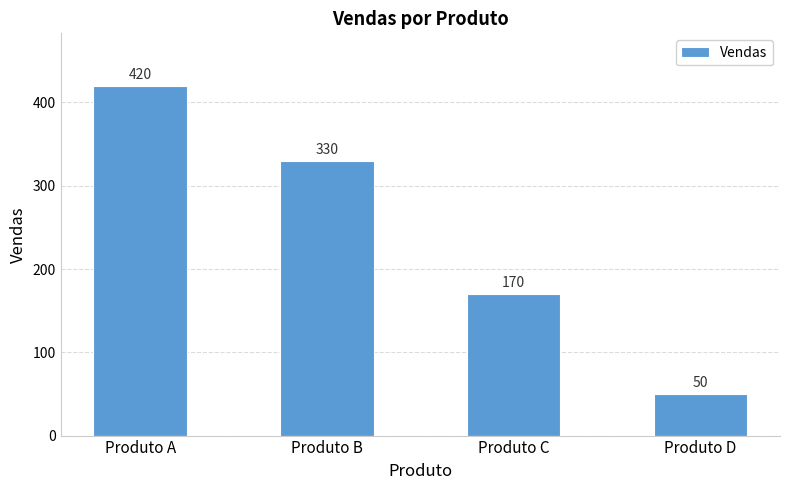

Are the bars grouped side by side (vs. stacked)?

No